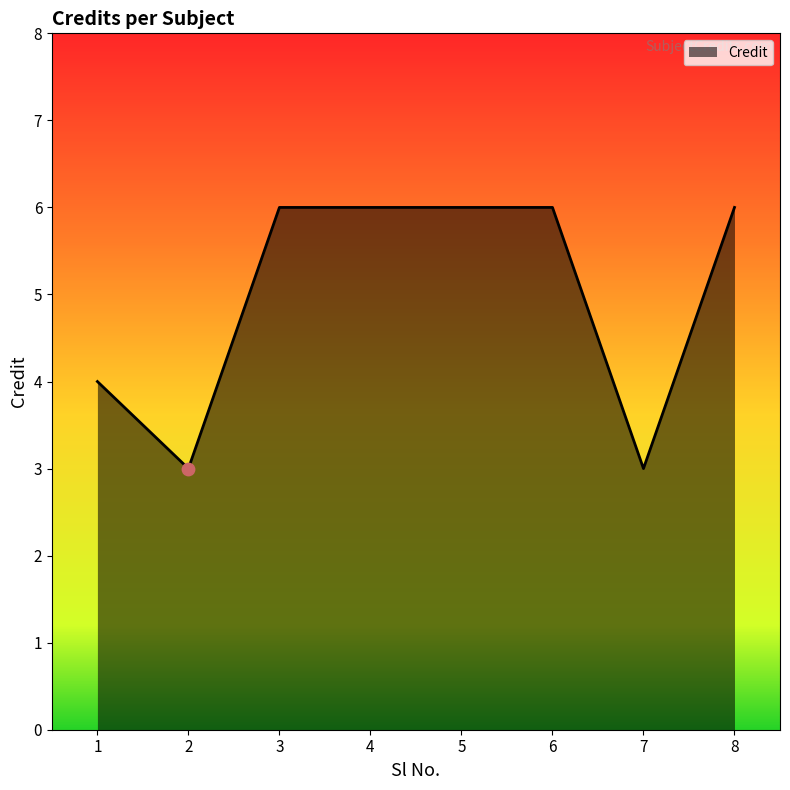

What is the ratio of the value at 6 to the value at 7?

2.0